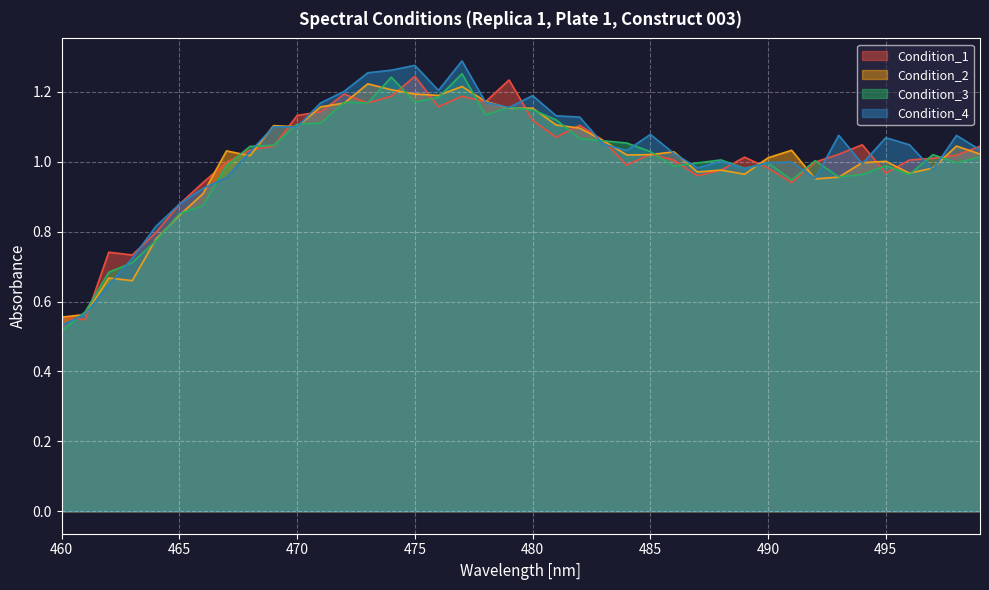

Where is Condition_4 nearest to the value 0?

460